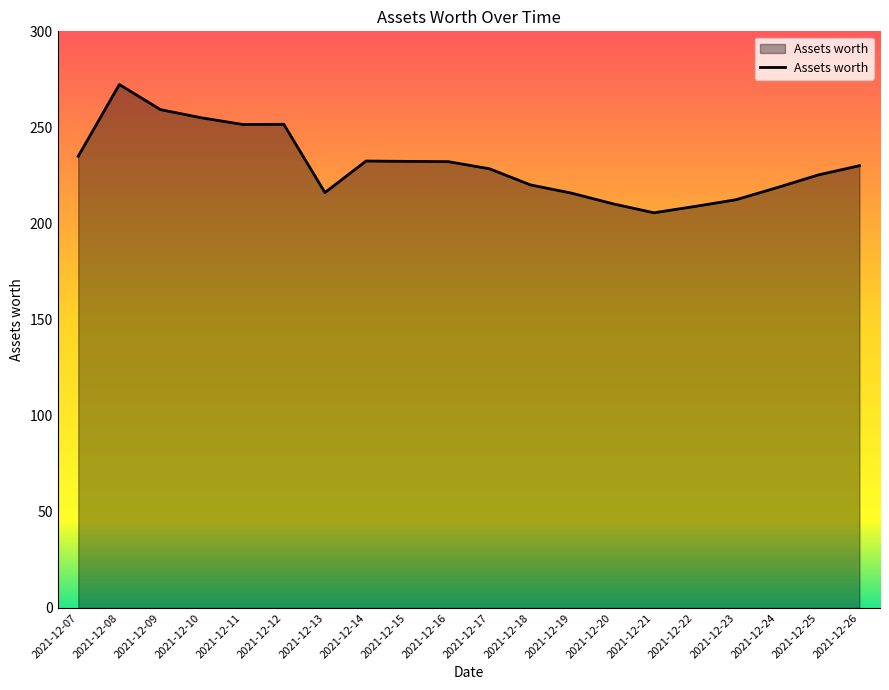

What is the difference between the maximum and minimum values?

66.7